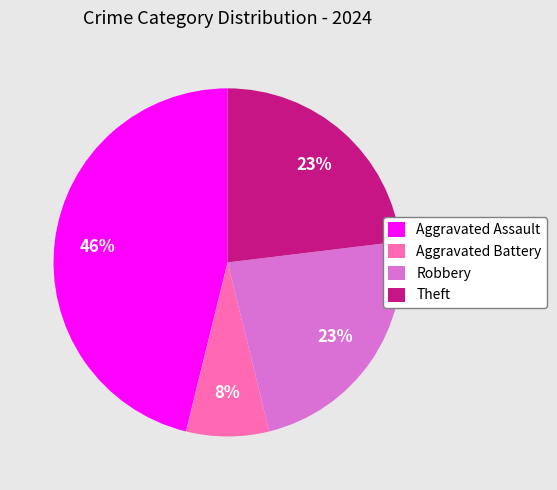

Between Aggravated Battery and Theft, which is larger?

Theft